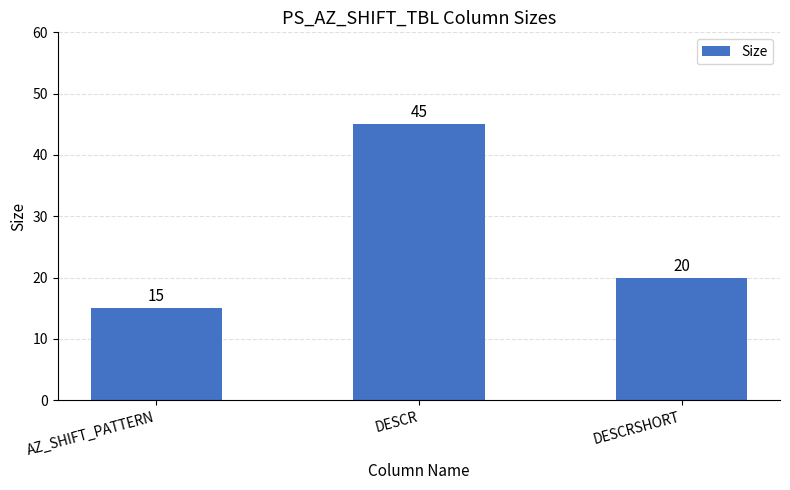

What is the label of the 1st bar from the left?

AZ_SHIFT_PATTERN